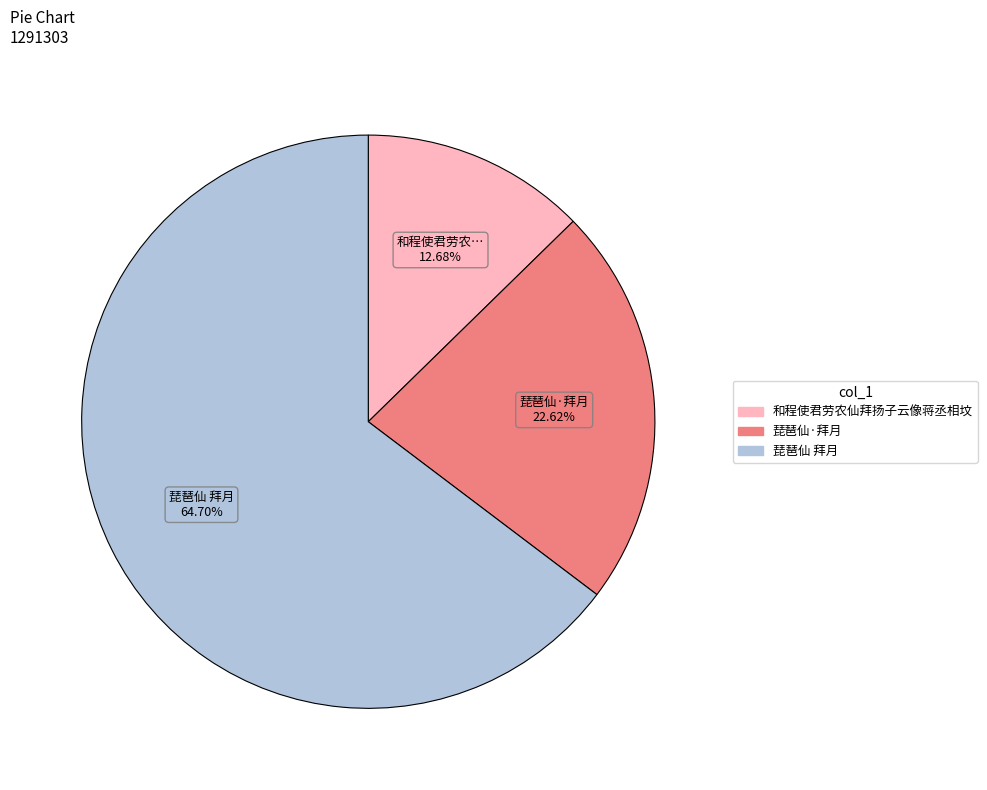

Approximately how many times larger is the value at 和程使君劳农仙拜扬子云像蒋丞相坟 compared to 琵琶仙·拜月?

0.6